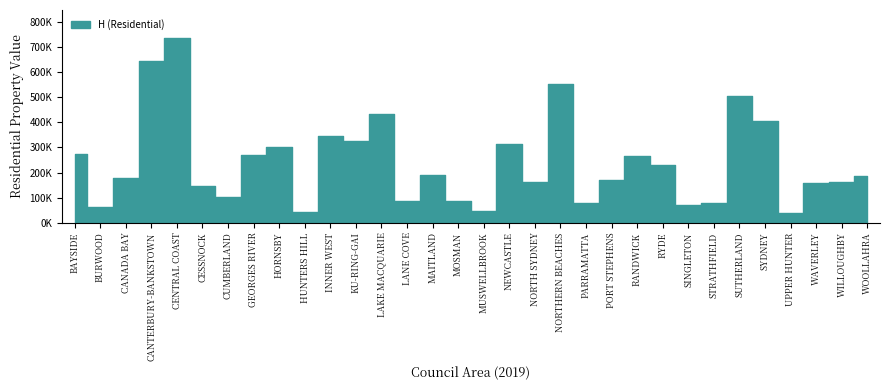

What is the difference between the values at LANE COVE and STRATHFIELD?

7660.8